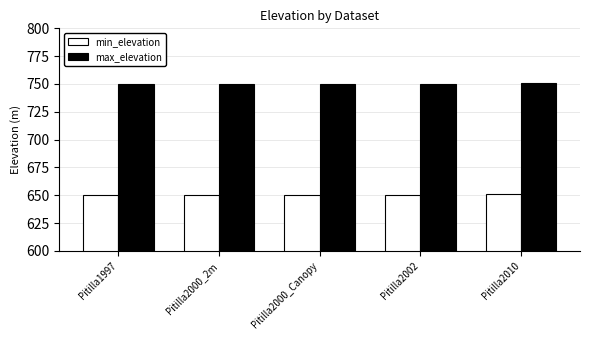

Is the value of min_elevation at Pitilla2000_2m greater than the value of max_elevation at Pitilla1997?

No